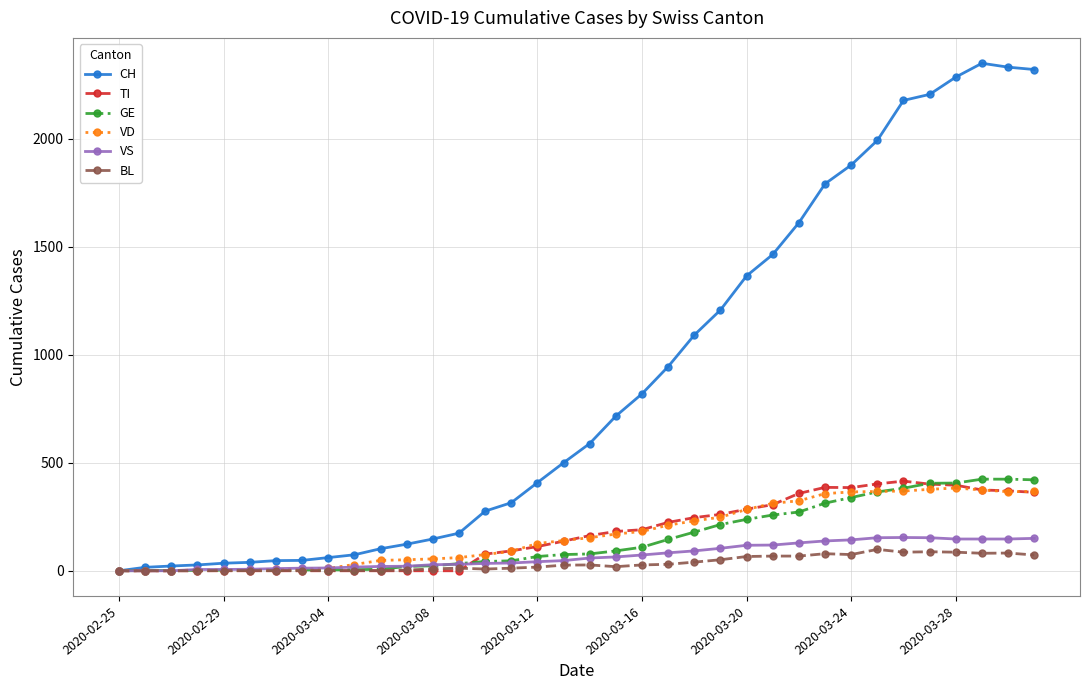

What is the average value of the TI series?

170